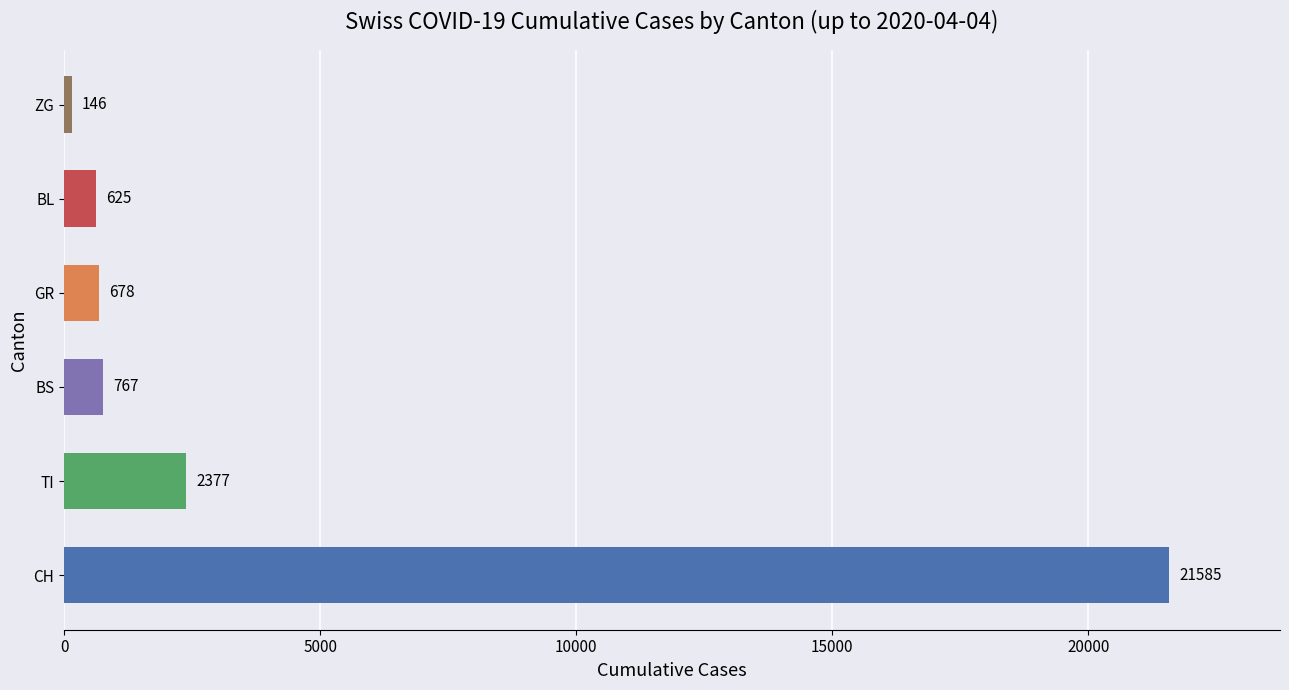

Is it true that the value at CH is 37364?

False